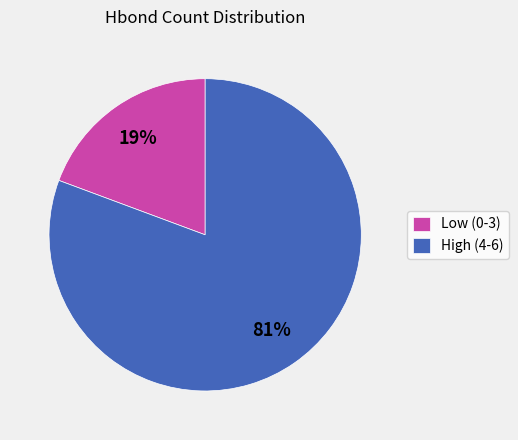

Which has a higher value, Low (0-3) or High (4-6)?

High (4-6)